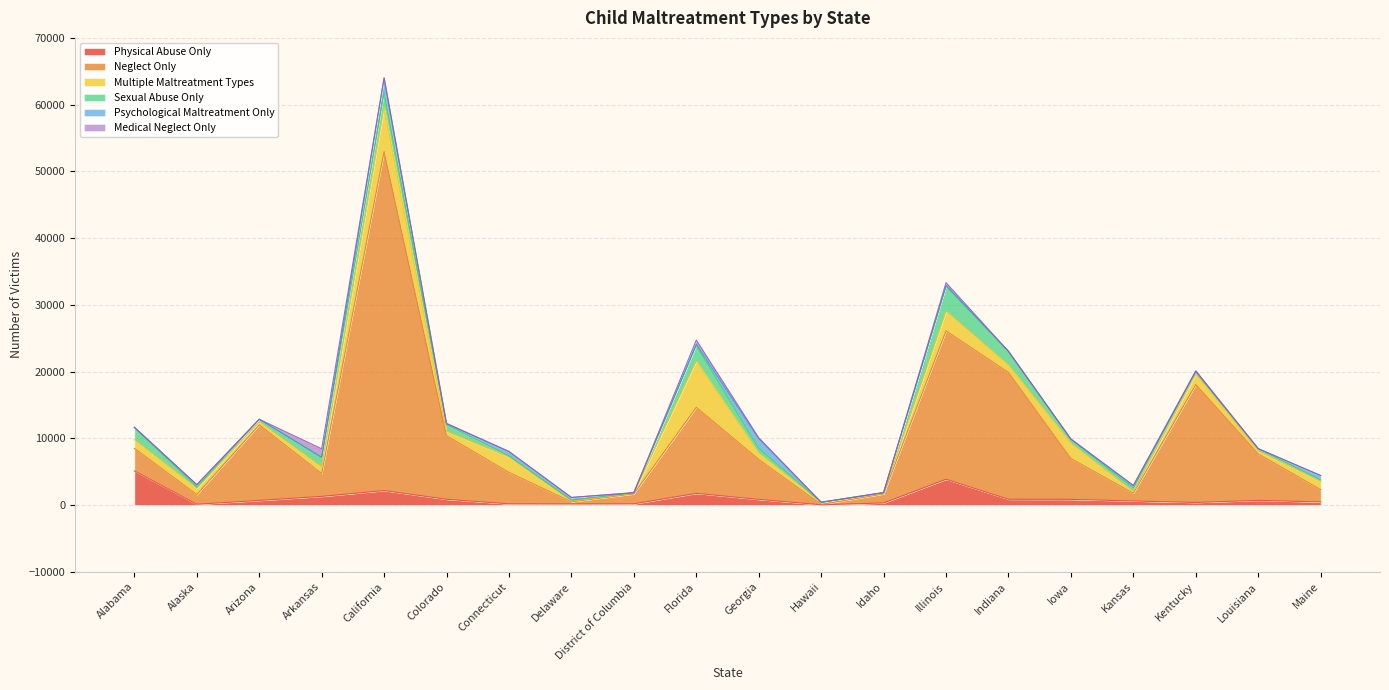

Reading left to right, transcribe all the data shown in this chart.

Physical Abuse Only: 5114	111	682	1286	2161	854	172	161	175	1742	840	31	306	3856	856	845	600	381	690	460
Neglect Only: 3380	1445	11332	3421	50799	9517	4709	313	1492	12893	5992	47	1349	22234	19006	6105	1162	17670	6954	1839
Multiple Maltreatment Types: 1287	955	443	995	6659	670	2294	129	131	6953	955	308	104	2951	1103	2291	255	1562	446	1218
Sexual Abuse Only: 1828	183	389	1415	2264	990	181	121	45	2354	693	23	100	3798	2060	566	519	376	339	217
Psychological Maltreatment Only: 16	327	1	25	2115	126	599	404	0	156	1447	2	0	29	0	43	343	14	11	679
Medical Neglect Only: 49	37	0	1279	0	80	87	0	0	616	148	0	7	441	0	44	58	127	0	0